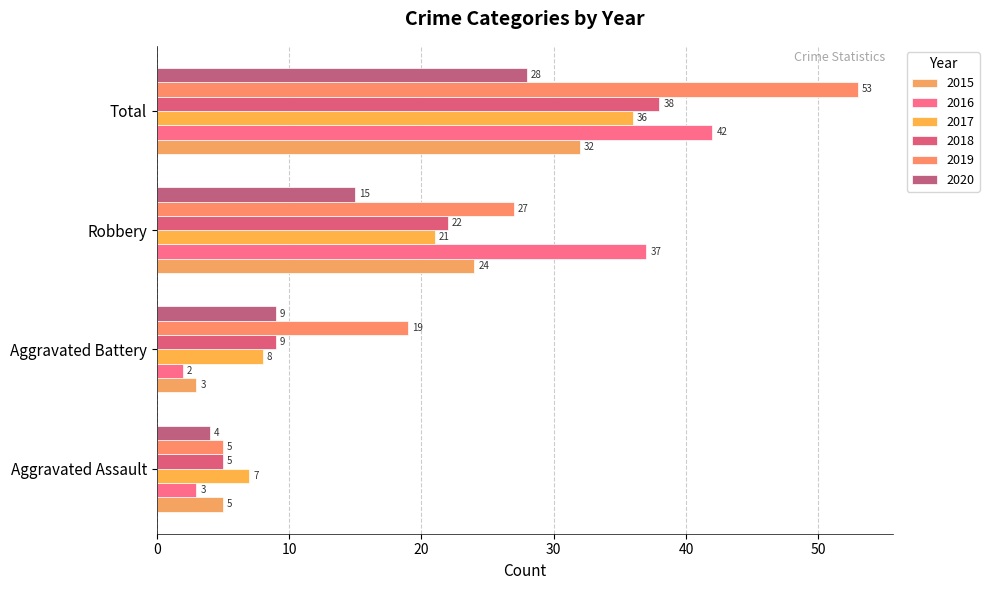

The 2015 series shows 3 at Aggravated Battery. True or false?

True